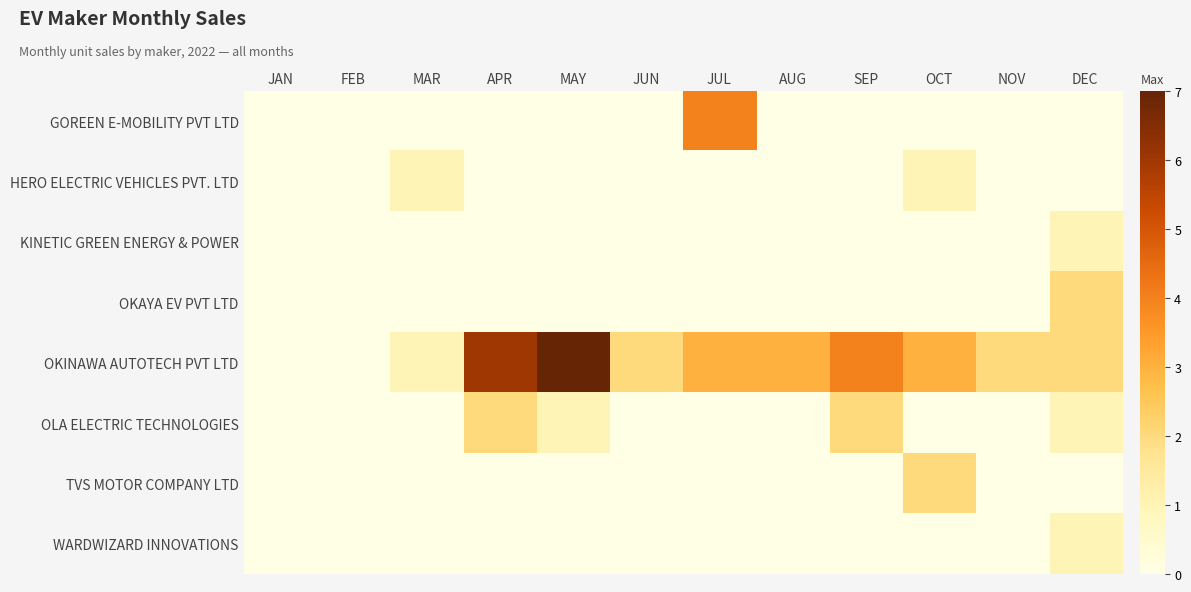

Reading left to right, what are all the values shown in this chart?

GOREEN E-MOBILITY PVT LTD: JAN=0	FEB=0	MAR=0	APR=0	MAY=0	JUN=0	JUL=4	AUG=0	SEP=0	OCT=0	NOV=0	DEC=0
HERO ELECTRIC VEHICLES PVT. LTD: JAN=0	FEB=0	MAR=1	APR=0	MAY=0	JUN=0	JUL=0	AUG=0	SEP=0	OCT=1	NOV=0	DEC=0
KINETIC GREEN ENERGY & POWER: JAN=0	FEB=0	MAR=0	APR=0	MAY=0	JUN=0	JUL=0	AUG=0	SEP=0	OCT=0	NOV=0	DEC=1
OKAYA EV PVT LTD: JAN=0	FEB=0	MAR=0	APR=0	MAY=0	JUN=0	JUL=0	AUG=0	SEP=0	OCT=0	NOV=0	DEC=2
OKINAWA AUTOTECH PVT LTD: JAN=0	FEB=0	MAR=1	APR=6	MAY=7	JUN=2	JUL=3	AUG=3	SEP=4	OCT=3	NOV=2	DEC=2
OLA ELECTRIC TECHNOLOGIES: JAN=0	FEB=0	MAR=0	APR=2	MAY=1	JUN=0	JUL=0	AUG=0	SEP=2	OCT=0	NOV=0	DEC=1
TVS MOTOR COMPANY LTD: JAN=0	FEB=0	MAR=0	APR=0	MAY=0	JUN=0	JUL=0	AUG=0	SEP=0	OCT=2	NOV=0	DEC=0
WARDWIZARD INNOVATIONS: JAN=0	FEB=0	MAR=0	APR=0	MAY=0	JUN=0	JUL=0	AUG=0	SEP=0	OCT=0	NOV=0	DEC=1